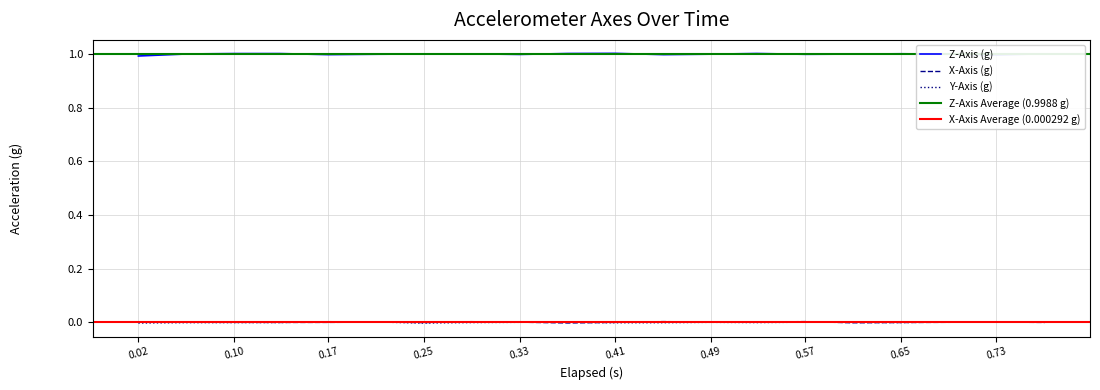

Reading right to left, list all the values displayed in this chart.

X-Axis (g): -0.0	0.0	0.0	-0.0	-0.0	0.0	0.0	0.0	0.0	-0.0	-0.0	0.0	0.0	-0.0	0.0	-0.0	-0.0	-0.0	0.0	0.0
Y-Axis (g): 0.0	0.0	0.0	-0.0	-0.0	0.0	-0.0	0.0	-0.0	-0.0	0.0	0.0	-0.0	-0.0	0.0	0.0	-0.0	-0.0	-0.0	-0.0
Z-Axis (g): 1.0	1.0	1.0	1.0	1.0	1.0	1.0	1.0	1.0	1.0	1.0	1.0	1.0	1.0	1.0	1.0	1.0	1.0	1.0	1.0